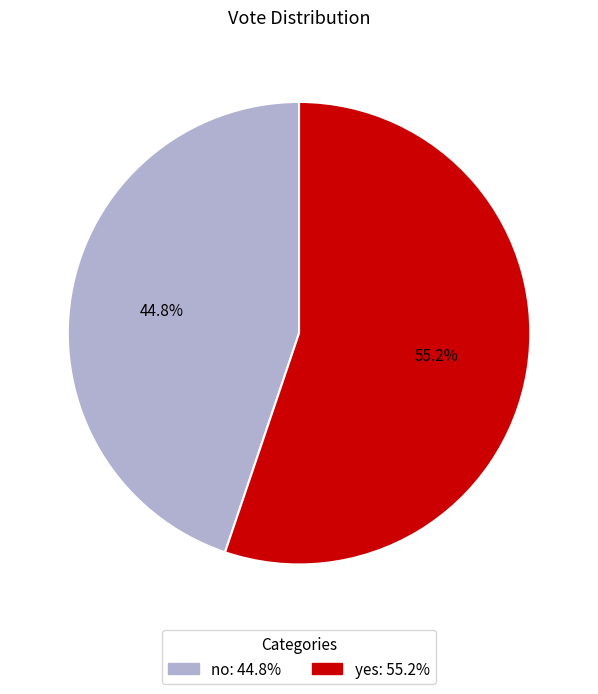

To the nearest percent, what is the difference between the yes and no slice percentages?

10%